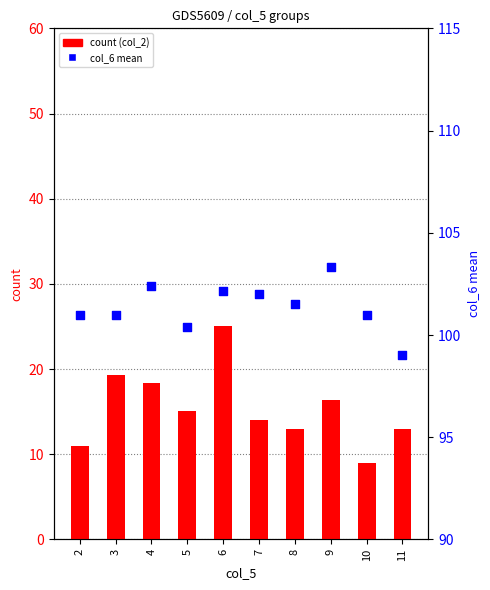

Which series contains the highest Y value?

col_6 mean (percentile)